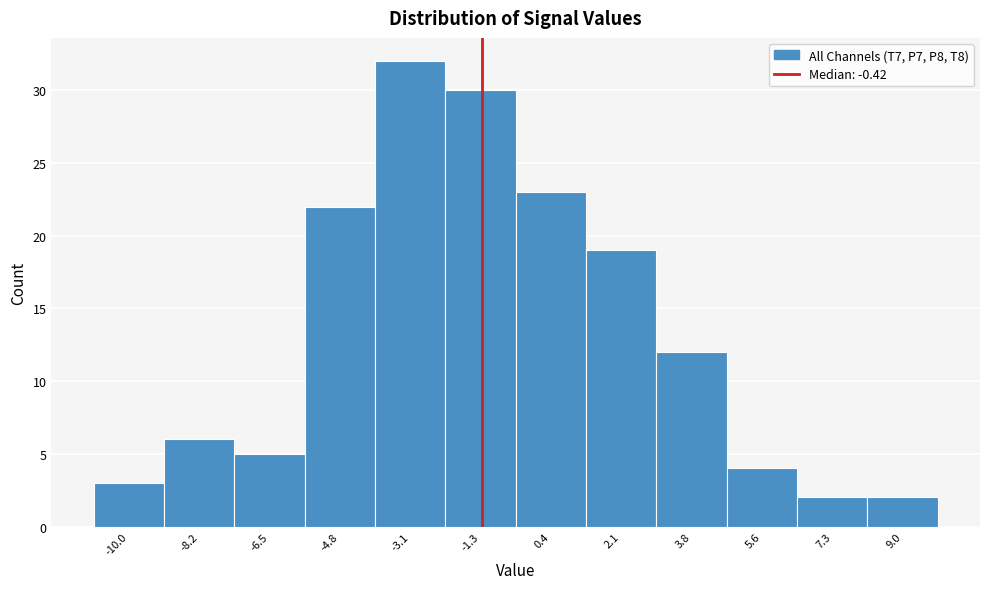

Reading left to right, transcribe all the data shown in this chart.

-10.0=3	-8.2=6	-6.5=5	-4.8=22	-3.1=32	-1.3=30	0.4=23	2.1=19	3.8=12	5.6=4	7.3=2	9.0=2